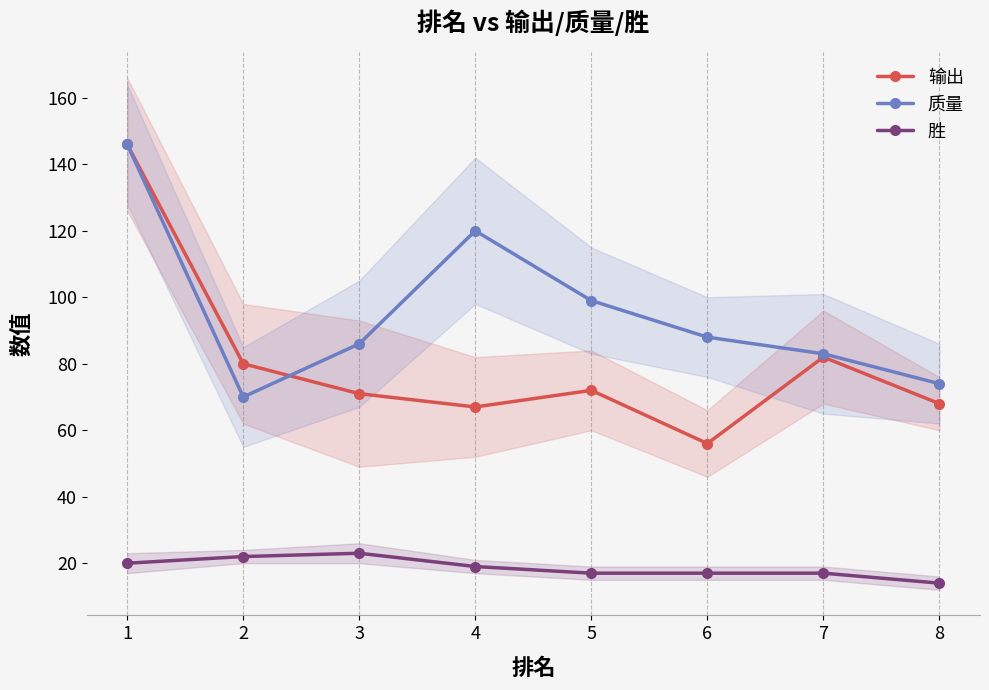

What is the difference between the 胜 values at 2 and 5?

5